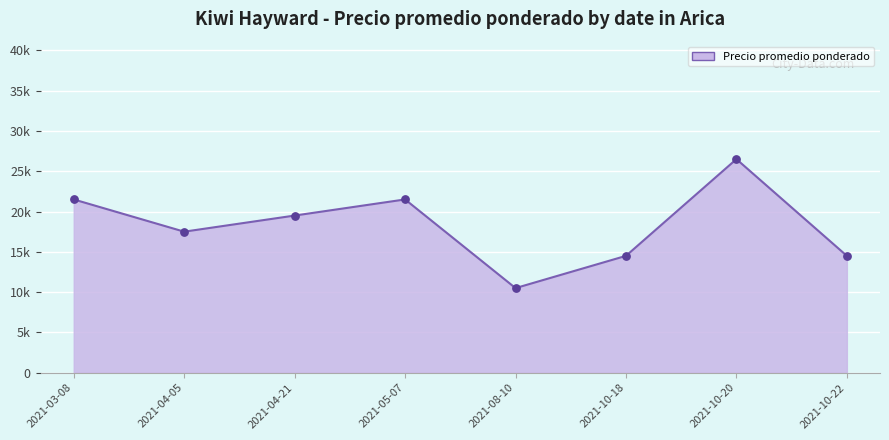

Does the chart have visible grid lines?

Yes